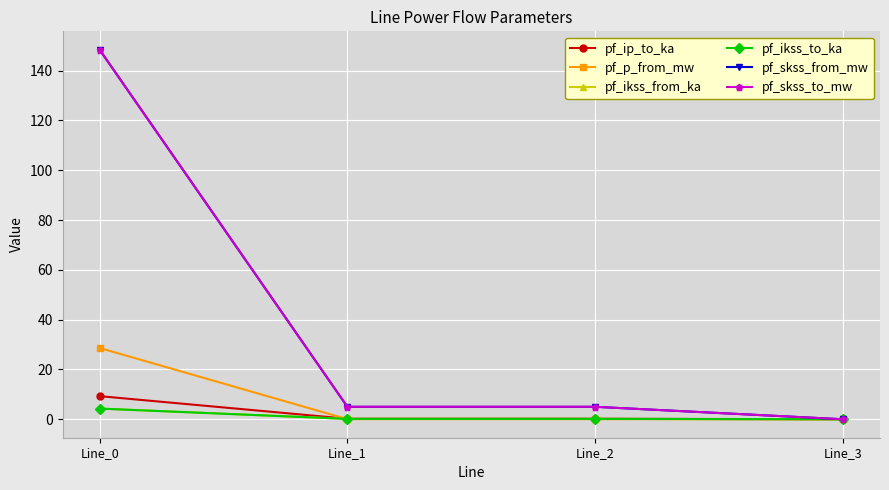

Does the chart have visible grid lines?

Yes